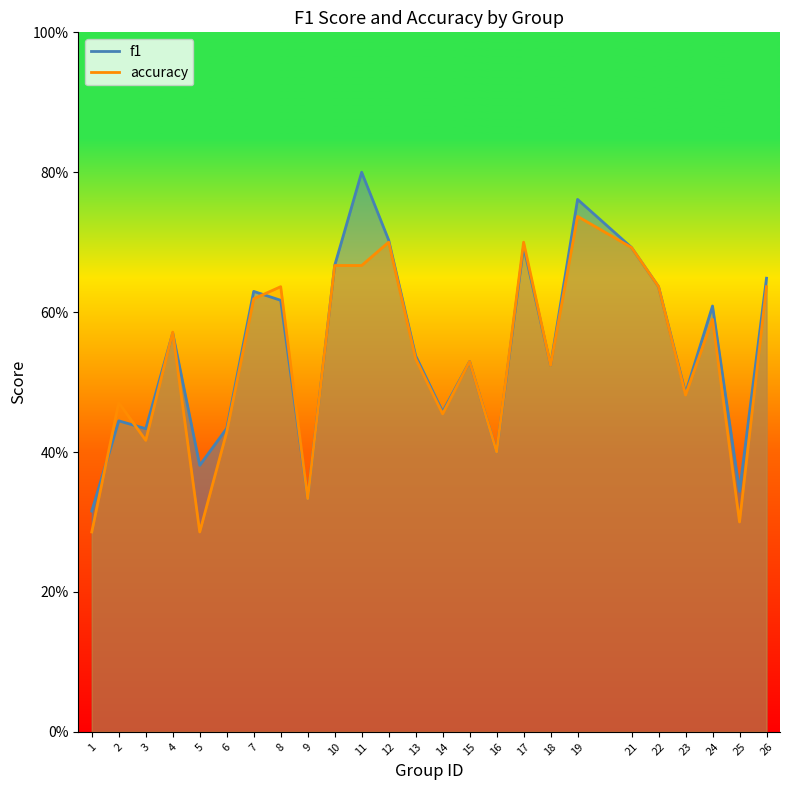

How many interior local valleys does the accuracy series have?

8